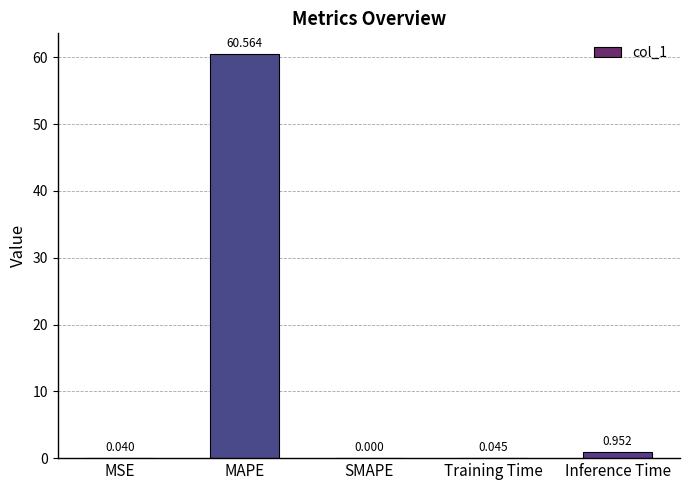

Between SMAPE and MSE, which is larger?

MSE